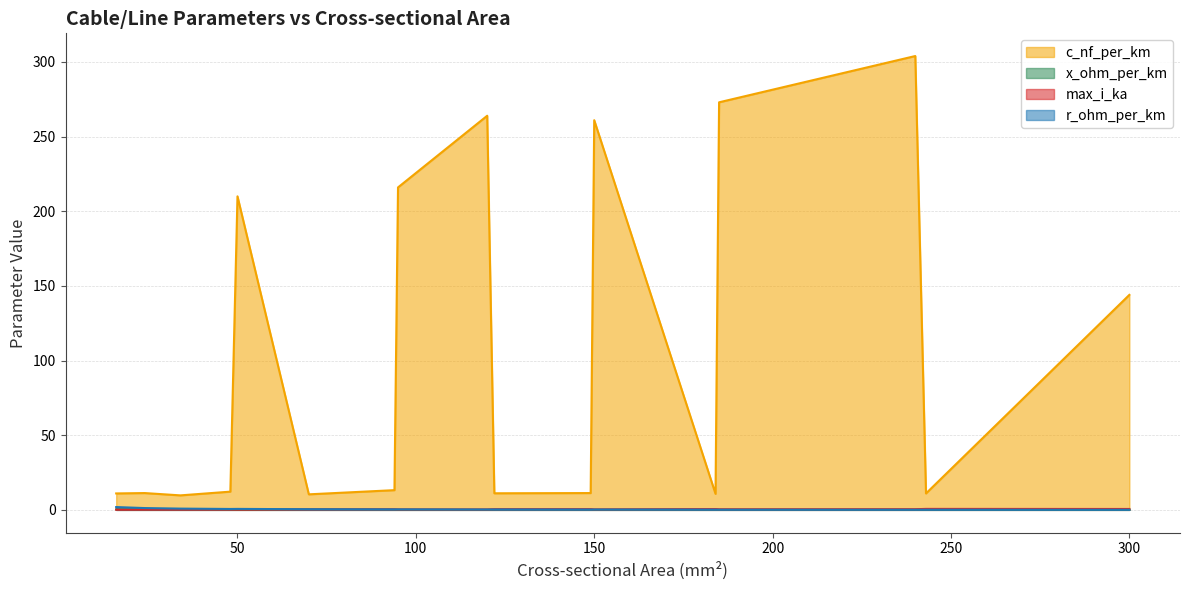

Between 24 and 48, which is larger?

48